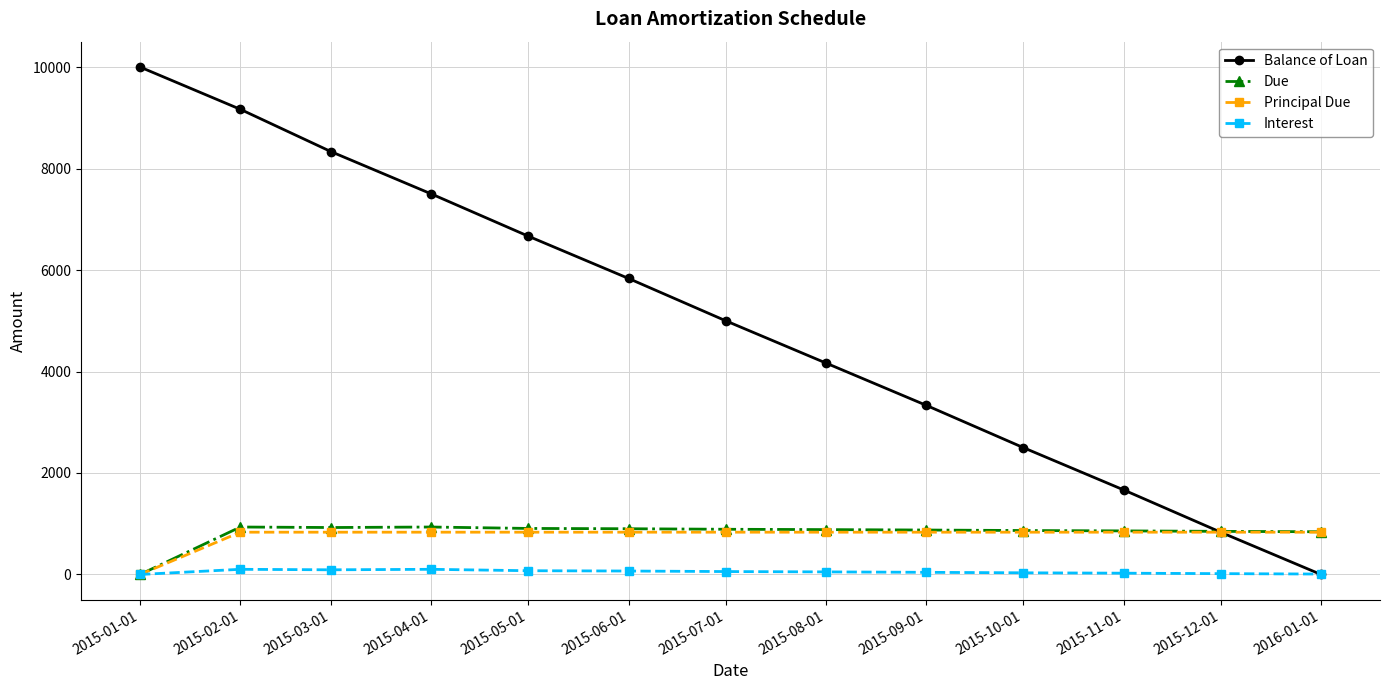

Which series has the largest total across all categories?

Balance of Loan